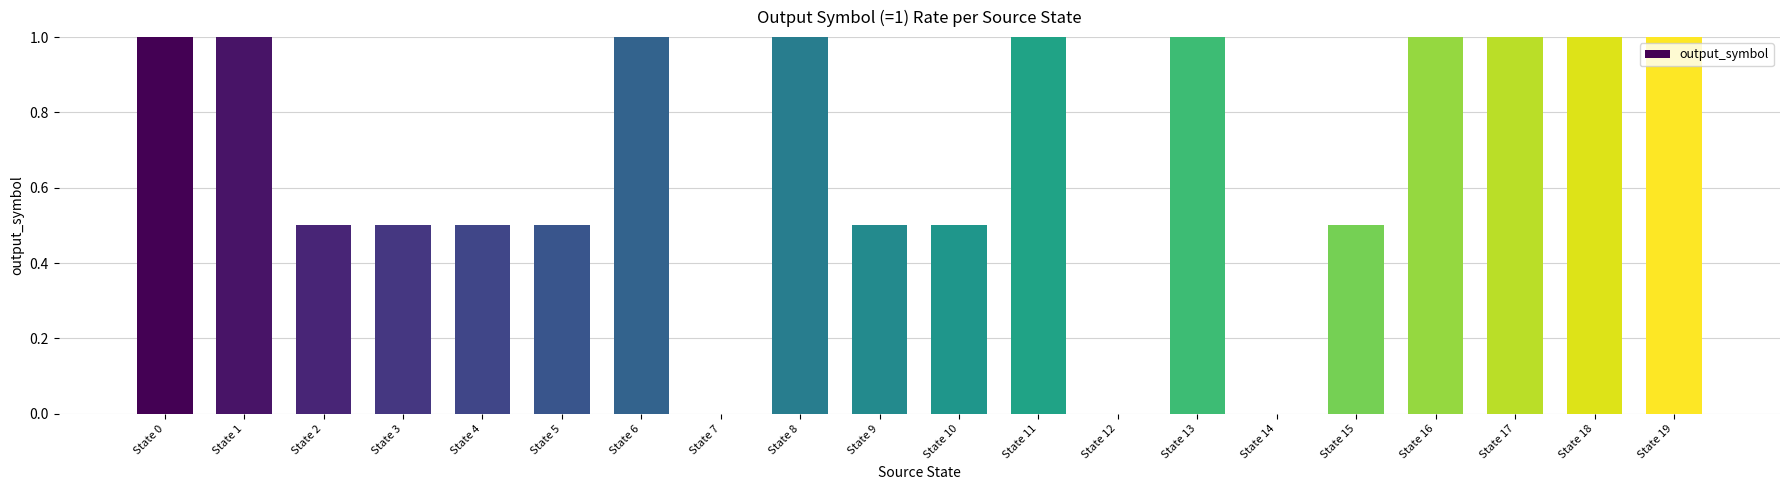

What is the maximum value shown in the chart?

1.0